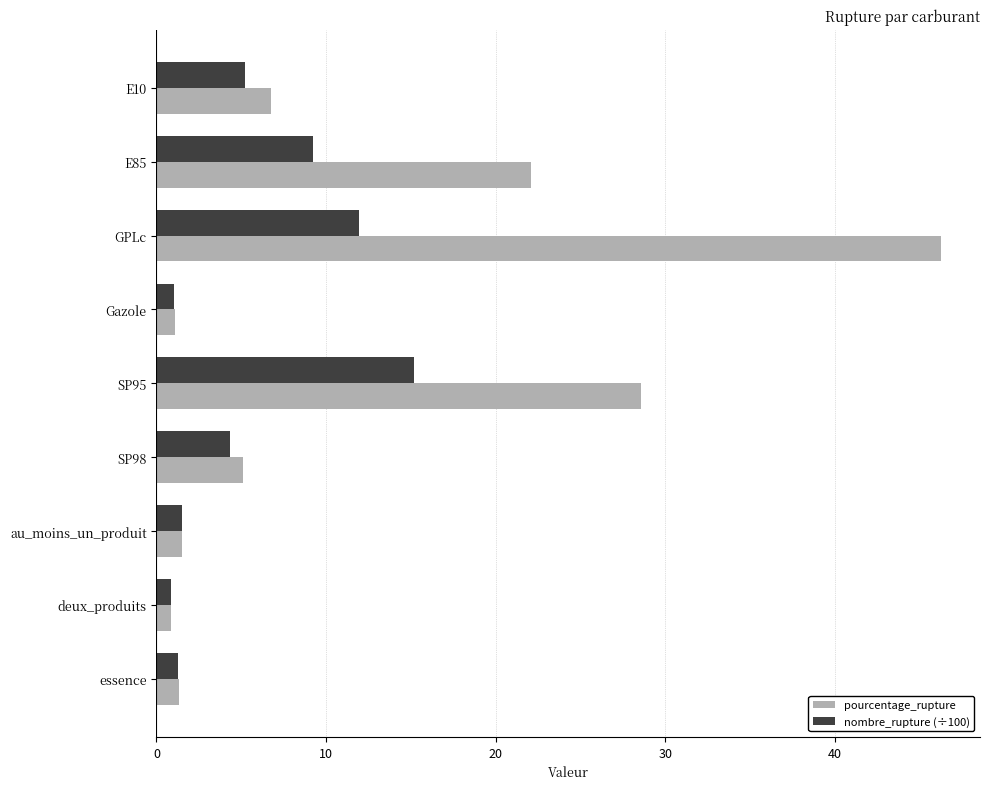

What is the spread (max minus min) of values at SP95?

13.4